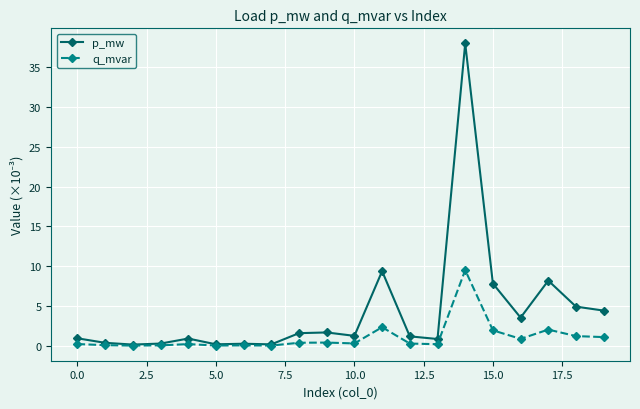

Which series has the largest total across all categories?

p_mw